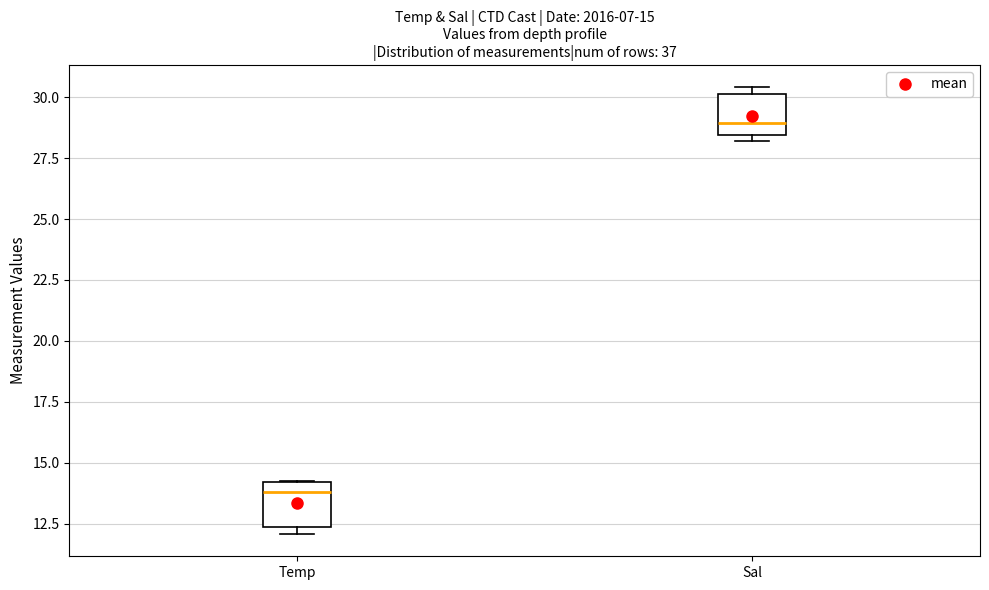

Which box has the lowest median line?

Temp